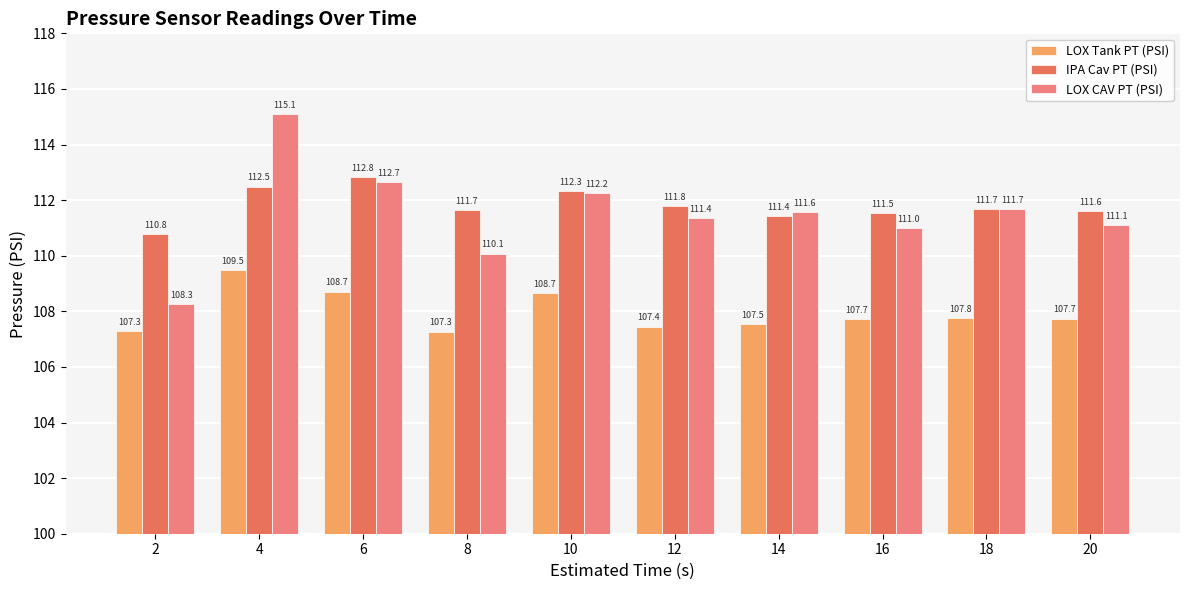

Is it true that LOX CAV PT (PSI) equals 110.1 at 8?

True